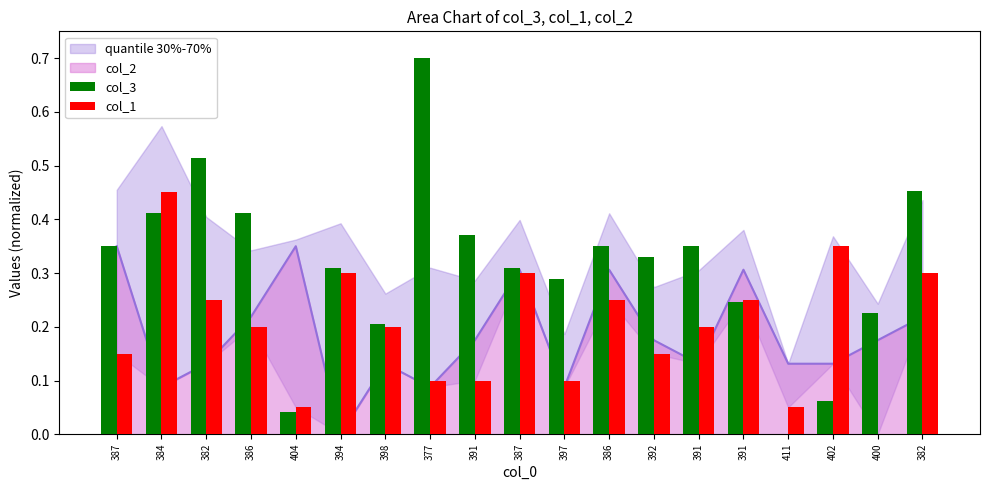

What value does the col_1 series have at 397?

0.1